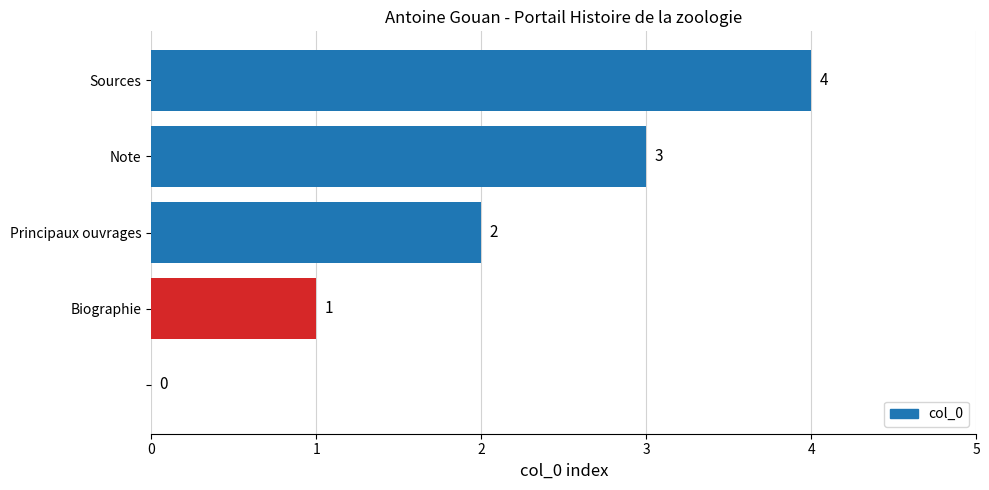

How many values are between 1 and 3?

3